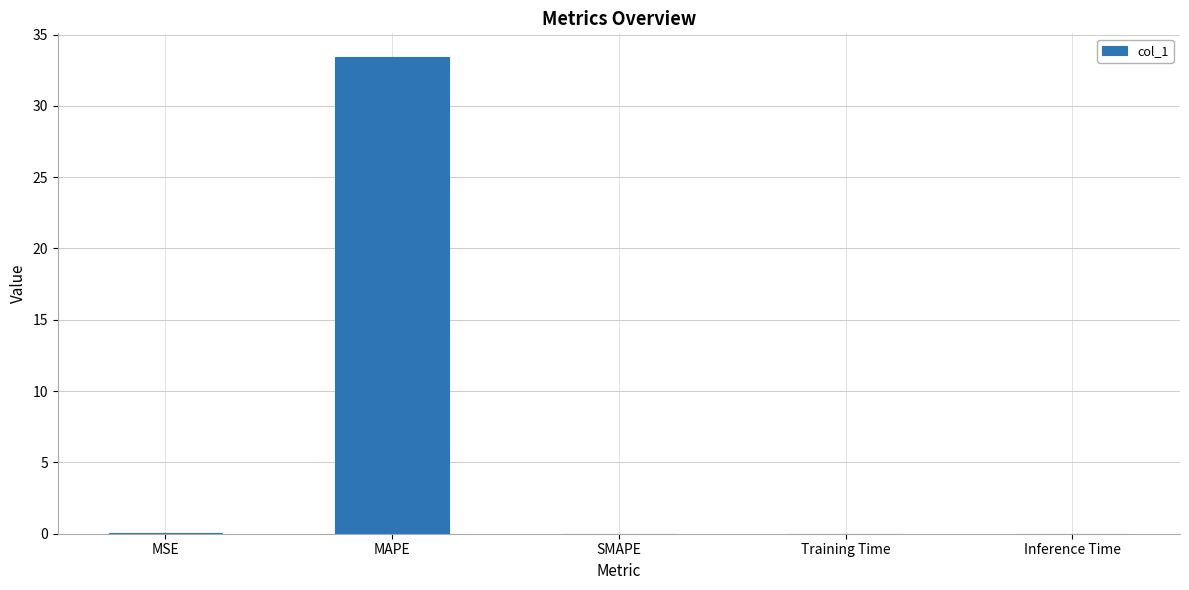

Which has a higher value, SMAPE or MAPE?

MAPE